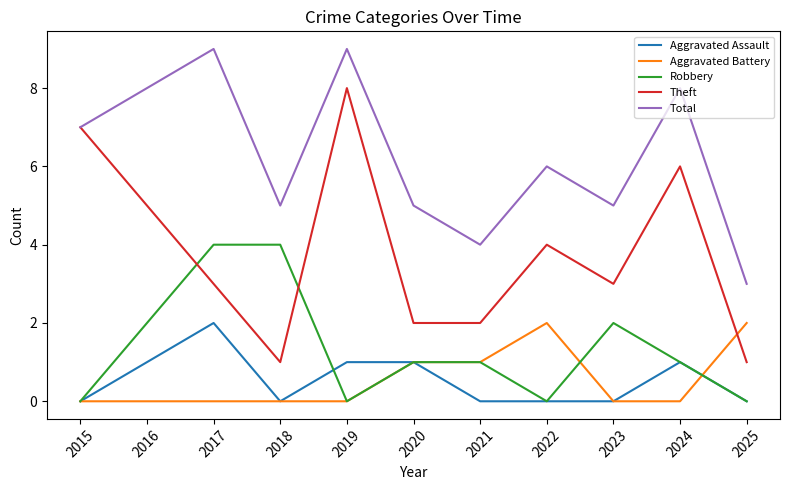

Which series has the widest spread of values?

Theft